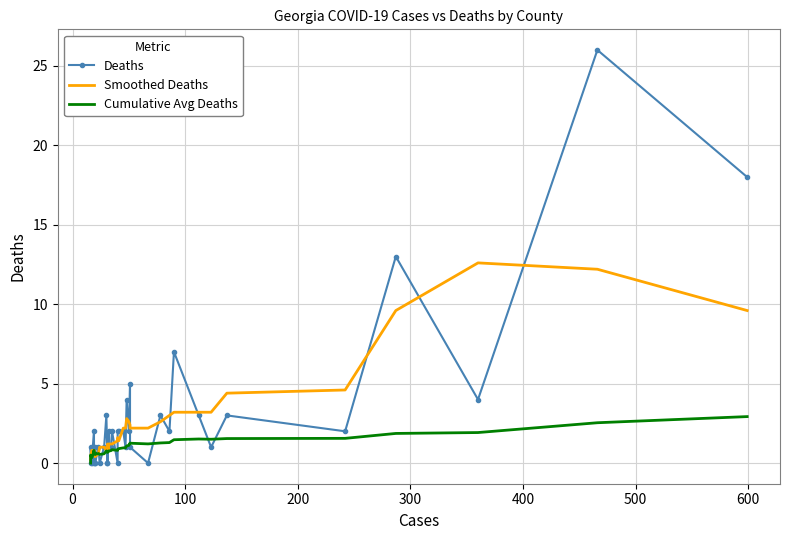

What are all the series names shown in the legend?

Deaths, Smoothed Deaths, Cumulative Avg Deaths